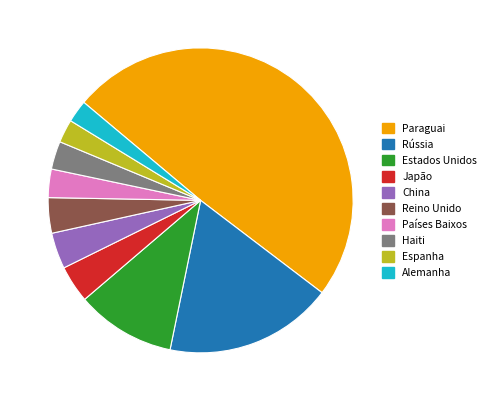

The Rússia slice represents 18% of the pie. True or false?

True